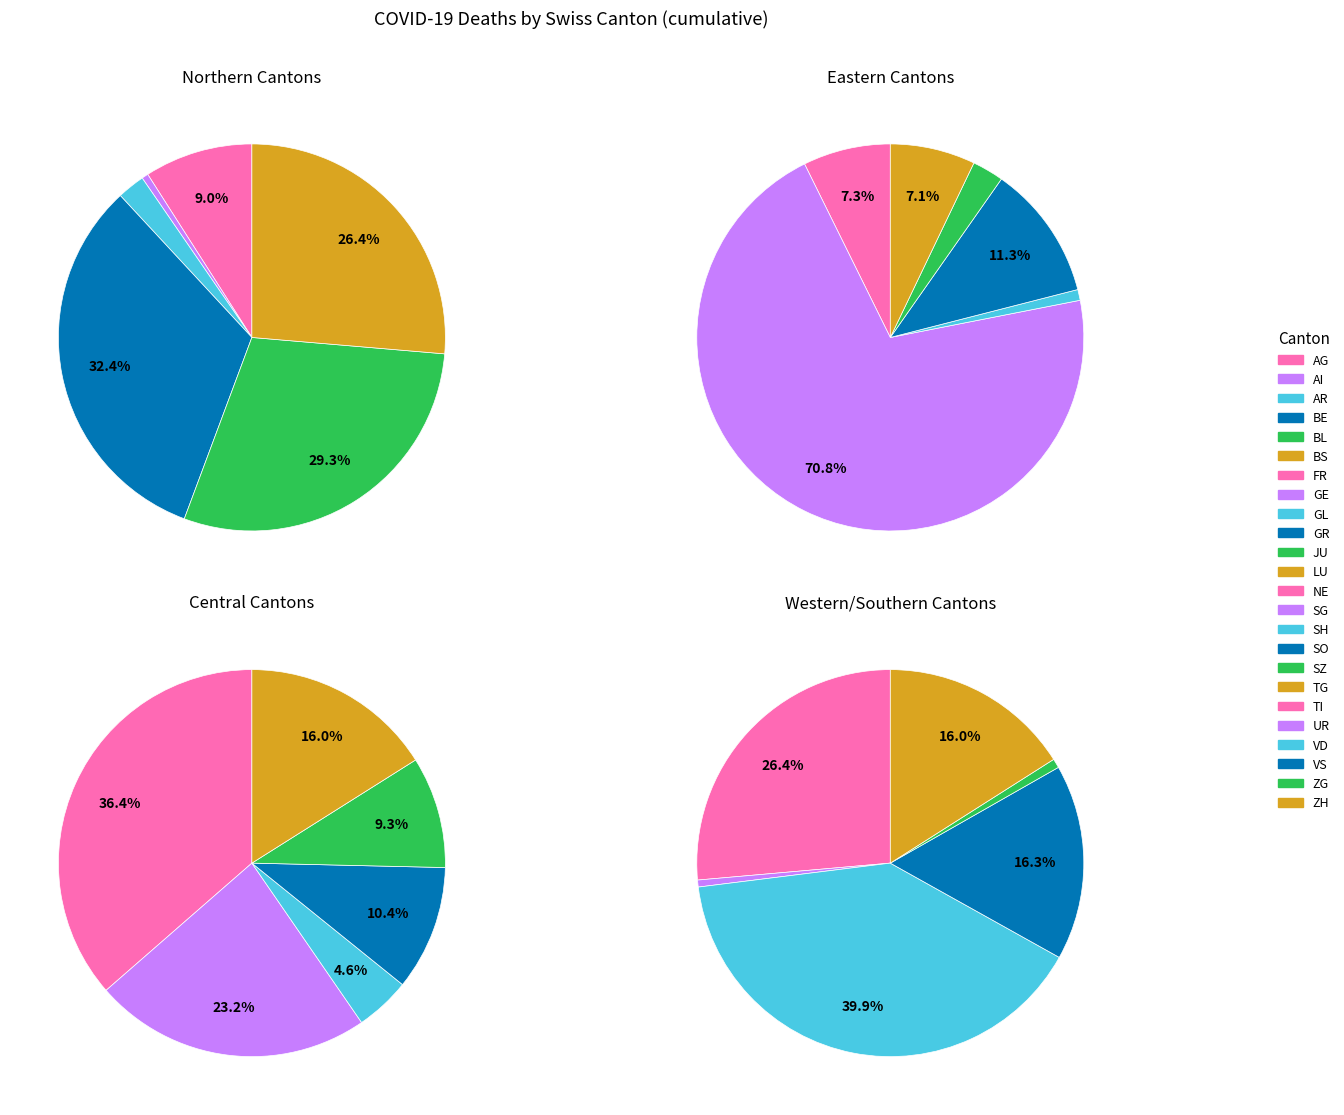

What is the ratio of the value at AR to the value at TG?

0.1